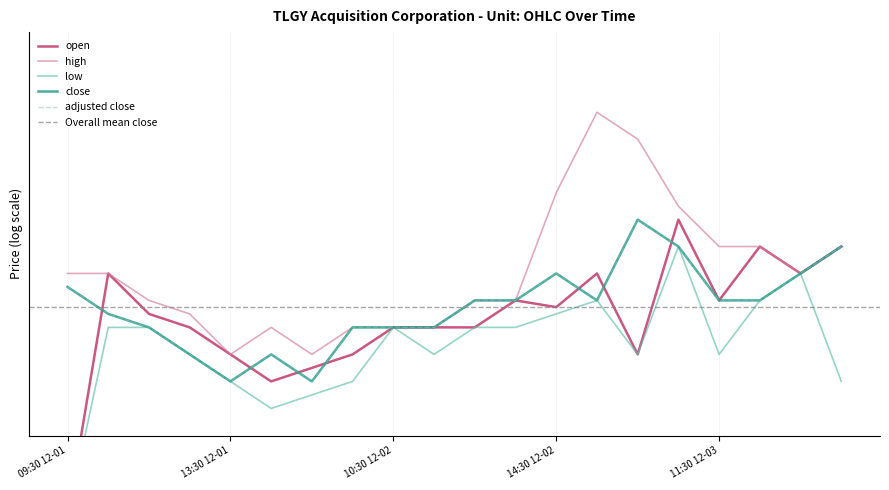

Count the adjusted close values in the range 10 to 11.

20